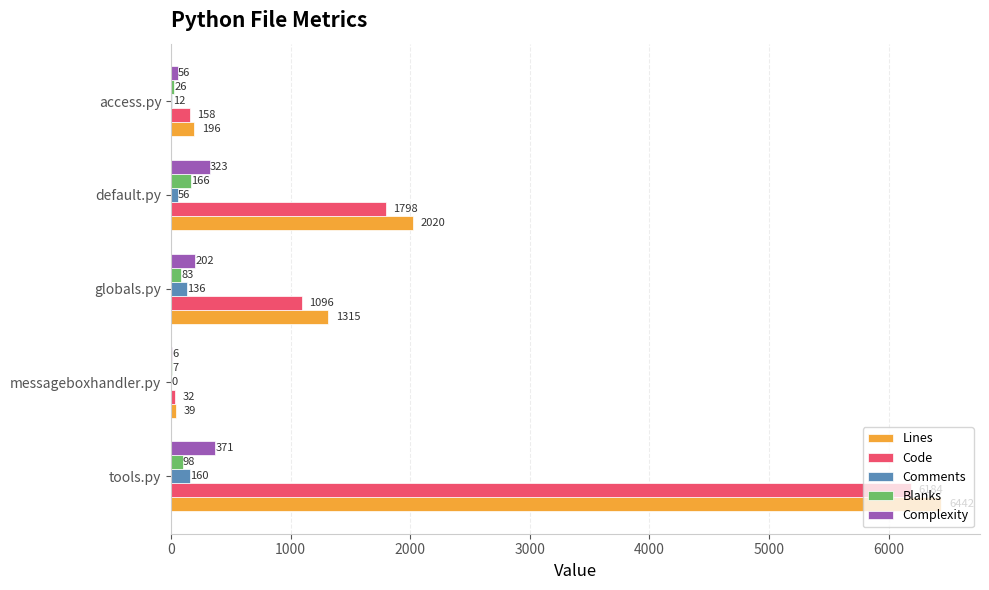

Which series has the largest total across all categories?

Lines